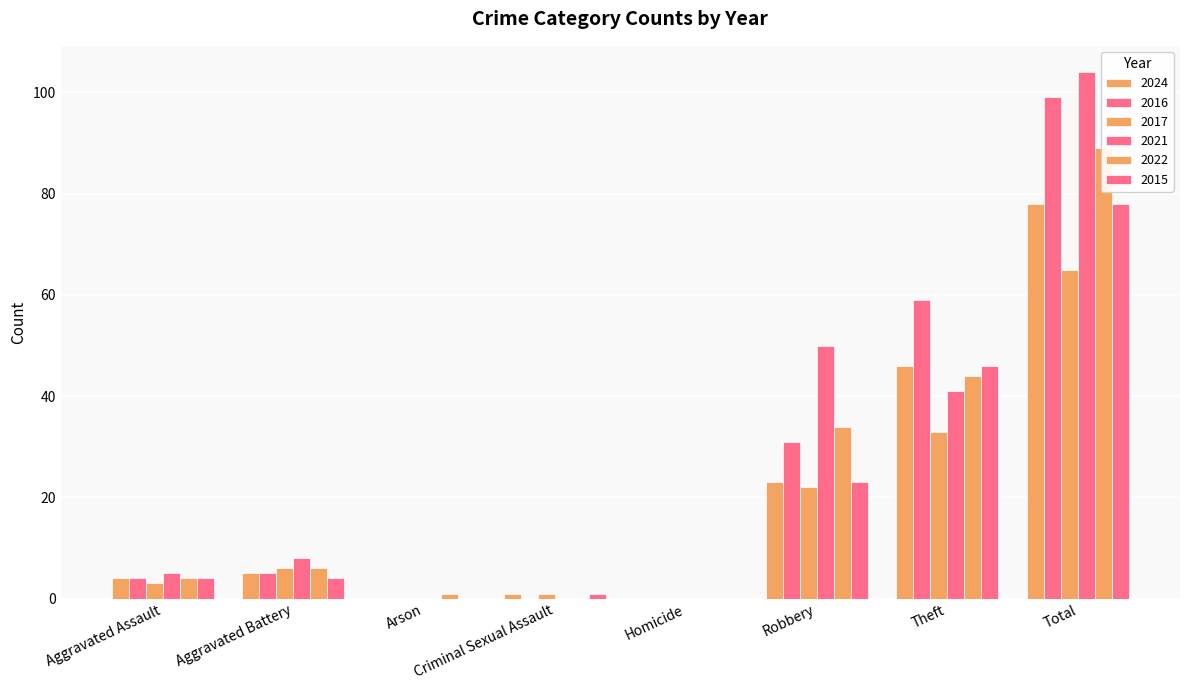

How many data points in 2021 are less than 8?

4